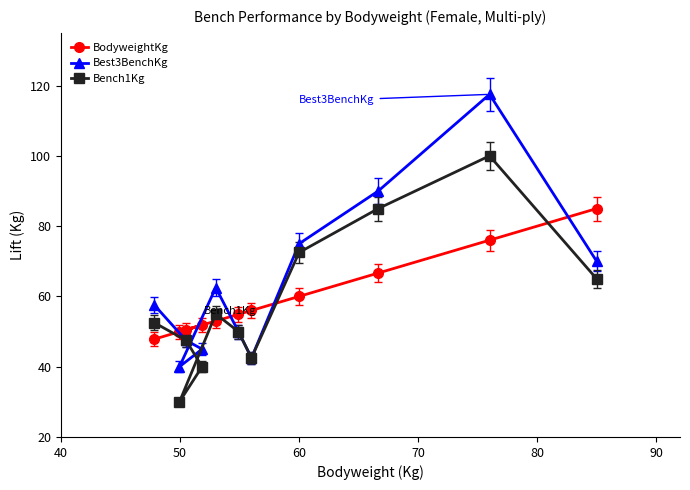

How many series are shown in this chart?

3